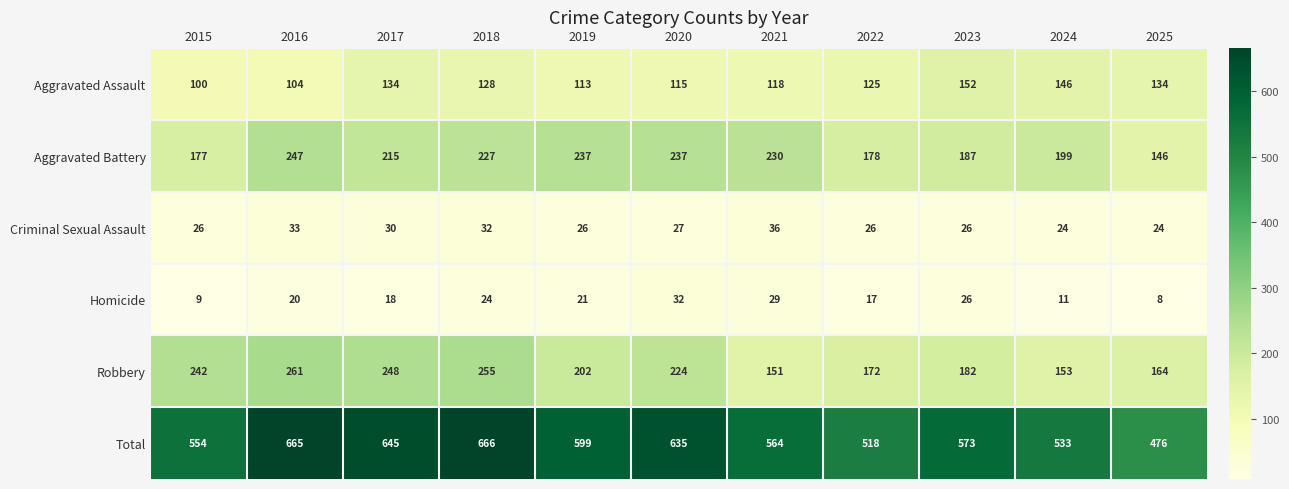

At how many categories does at least one series exceed 461?

11